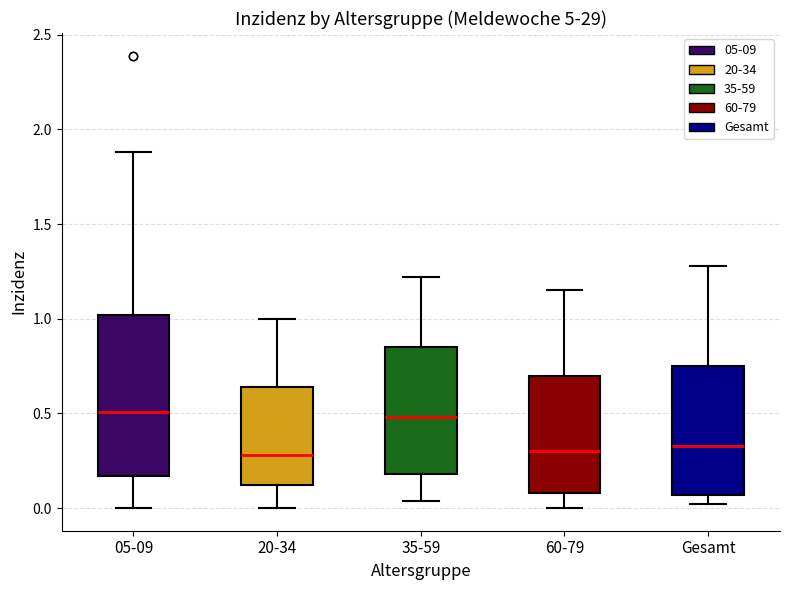

Which box is the tallest, from its lower edge to its upper edge?

05-09